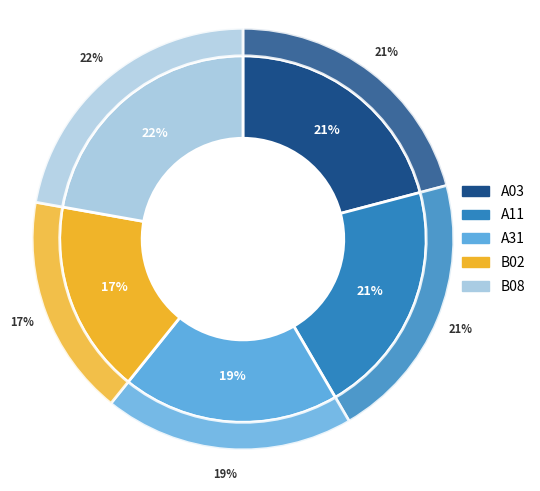

What percentage is the A03 slice, to the nearest percent?

21%